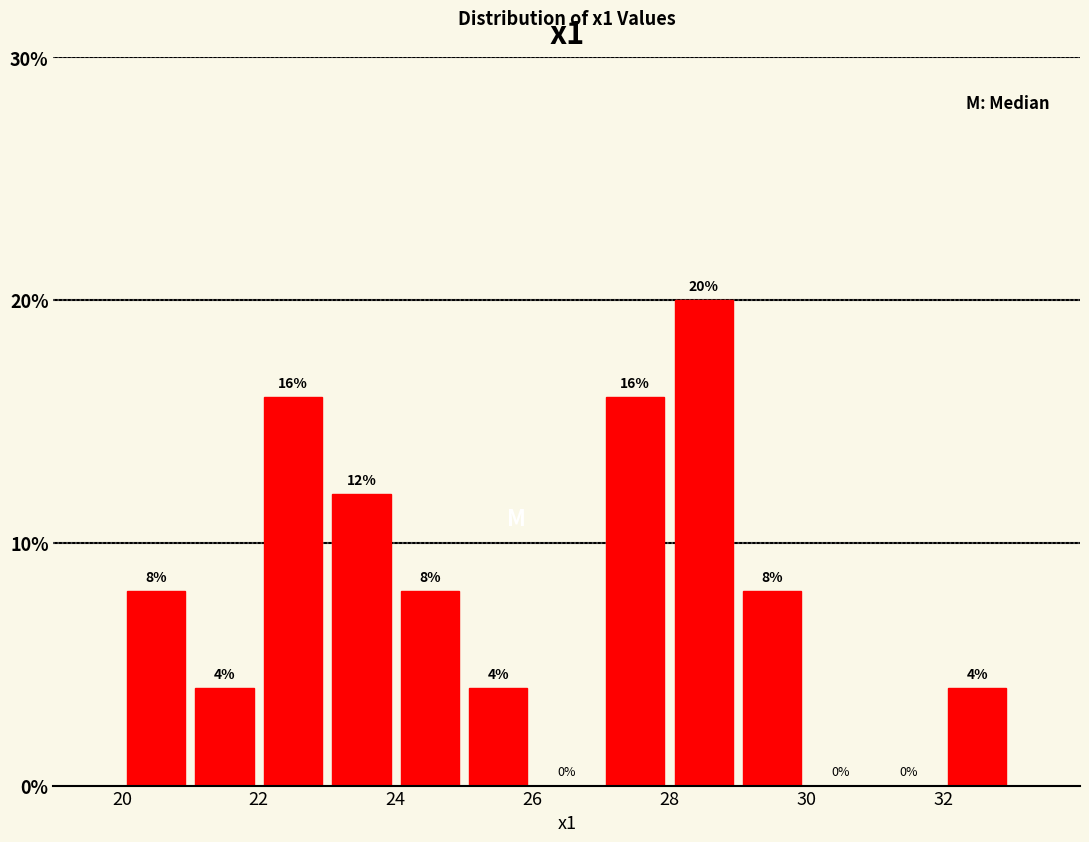

Reading left to right, list every bar in this chart as the range it spans on the x-axis followed by its height.

20 to 21: 8
21 to 22: 4
22 to 23: 16
23 to 24: 12
24 to 25: 8
25 to 26: 4
26 to 27: 0
27 to 28: 16
28 to 29: 20
29 to 30: 8
30 to 31: 0
31 to 32: 0
32 to 33: 4